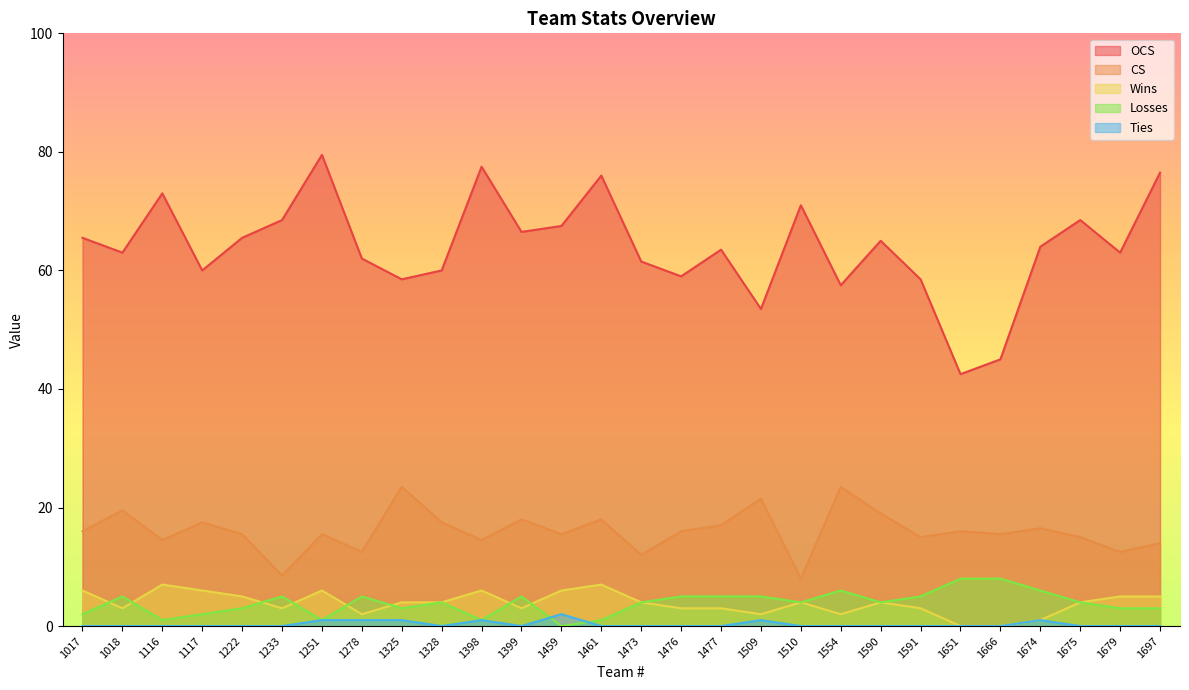

The OCS series shows 60.0 at 1117. True or false?

True